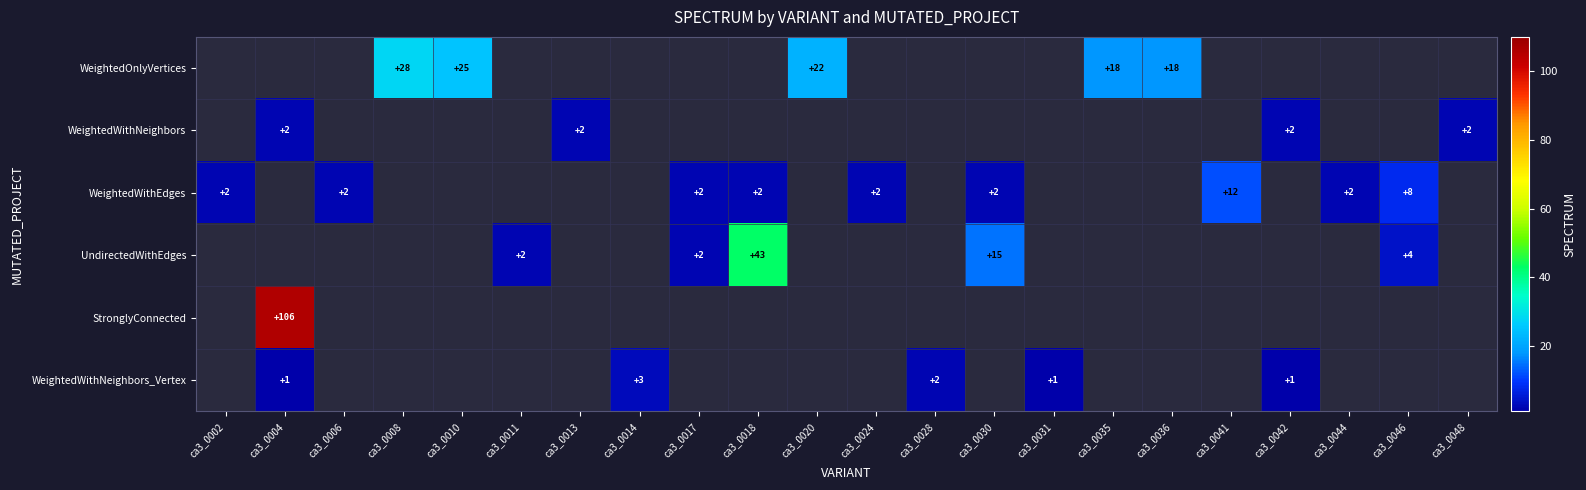

Is it true that WeightedWithEdges equals 1 at ca3_0018?

False